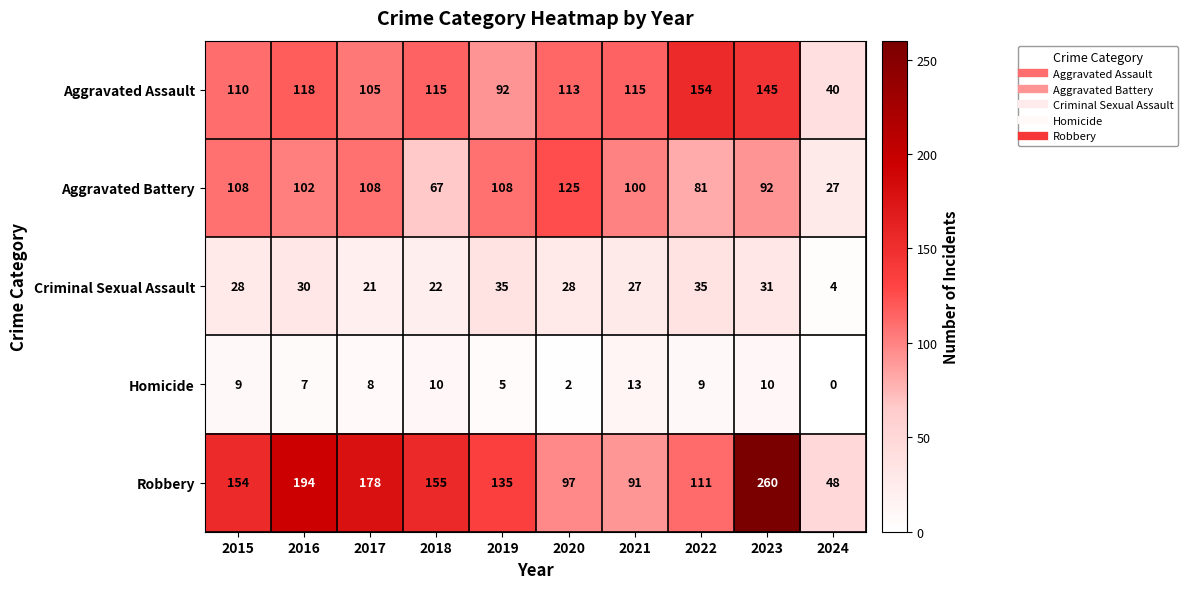

Is it true that Robbery equals 135 at 2019?

True